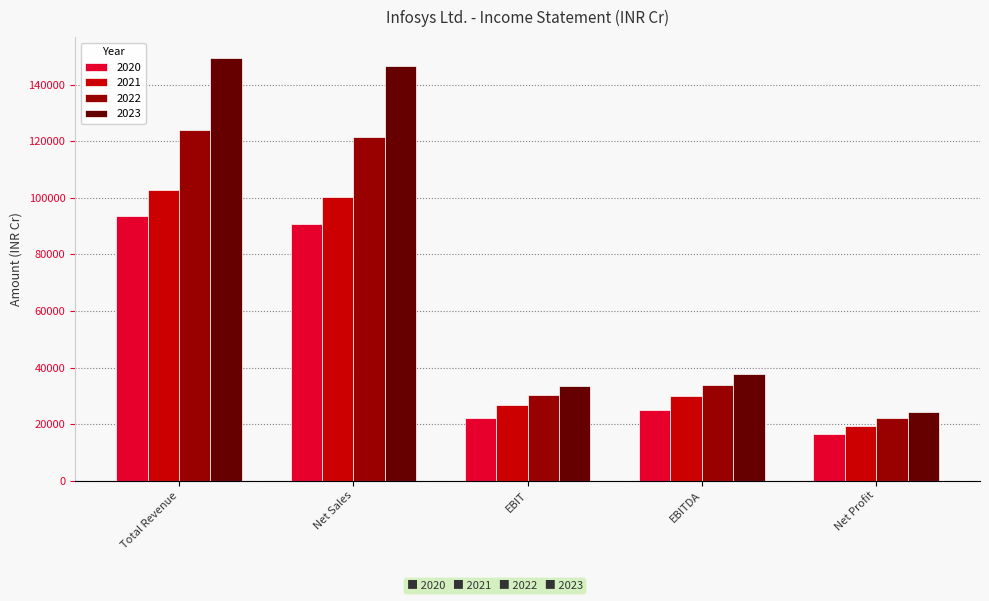

Count the number of data series in this chart.

4